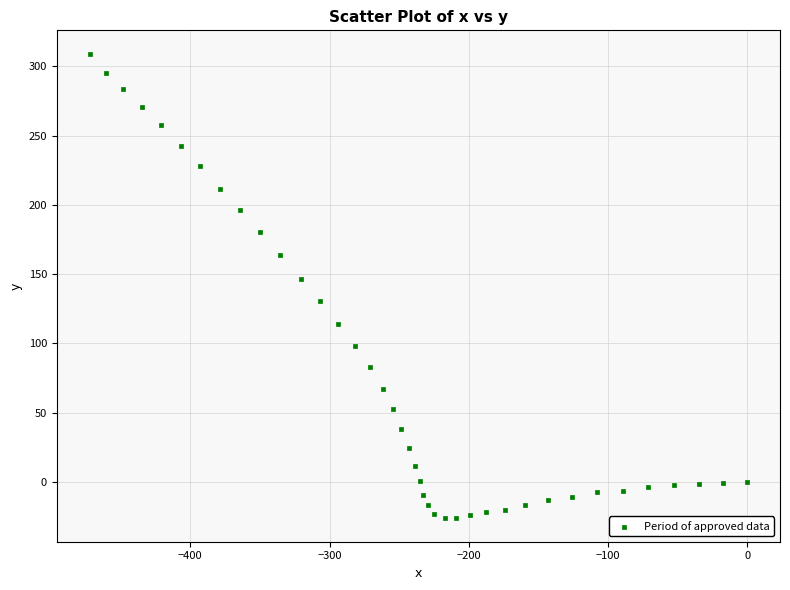

What Y value in the scatter plot is closest to 141?

146.4